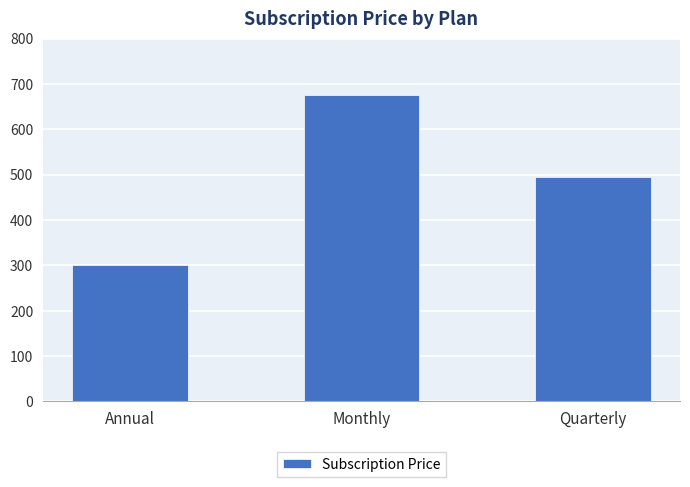

What is the sum of the values at Monthly and Quarterly?

1170